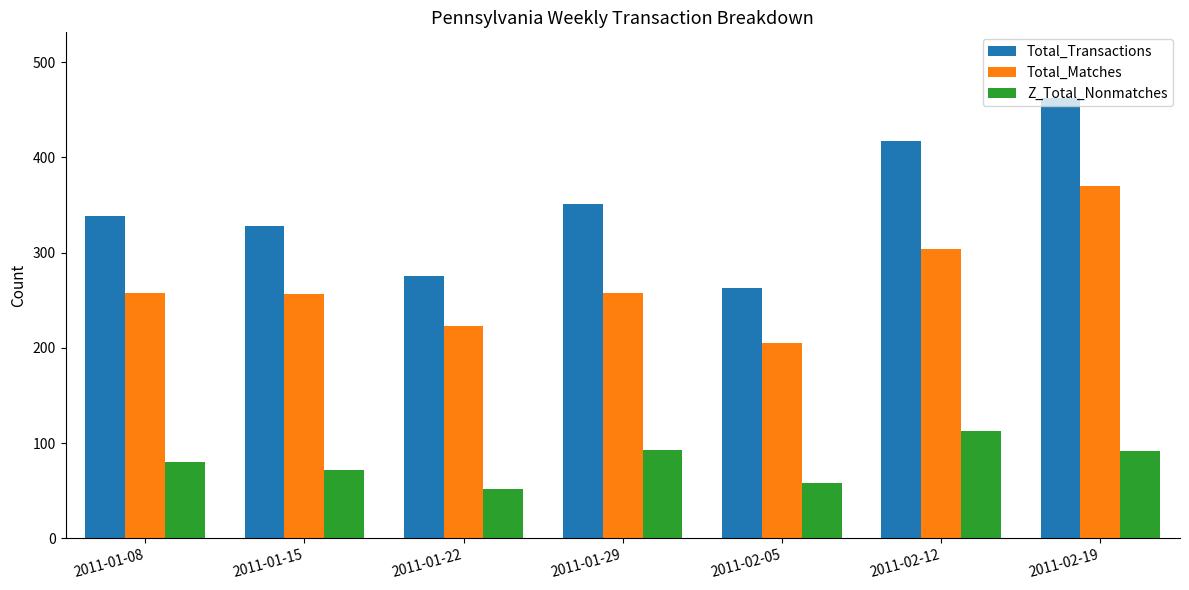

What is the maximum value for Total_Transactions?

462